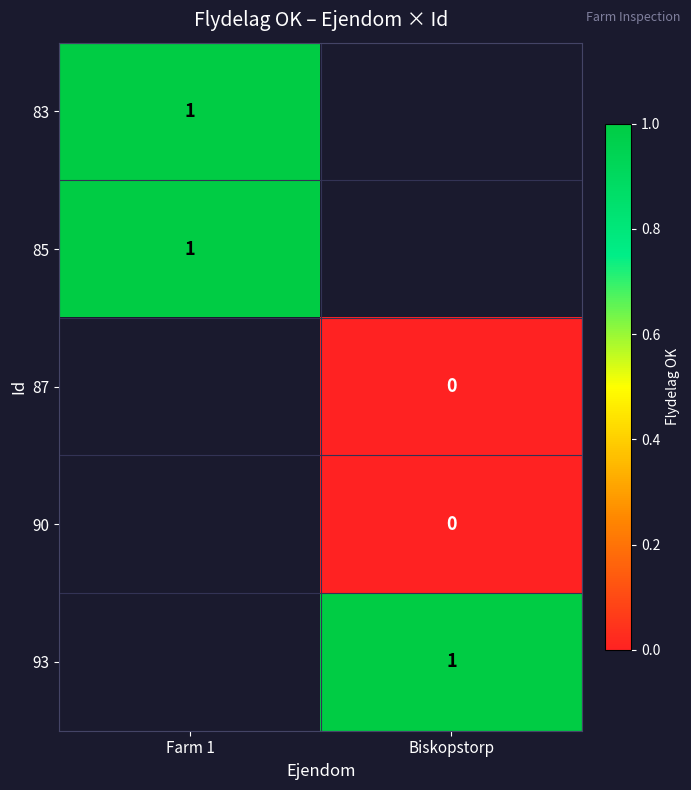

True or false: 93 has a value of 1 at Biskopstorp.

True